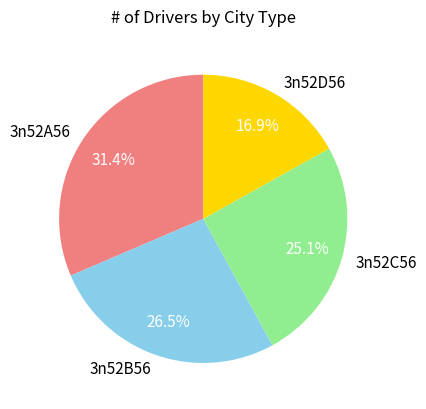

Which slice is the largest?

3n52A56